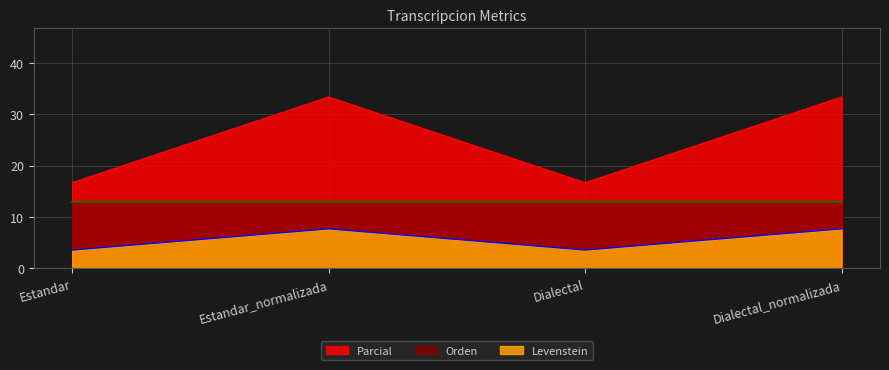

Count the number of categories in the chart.

4